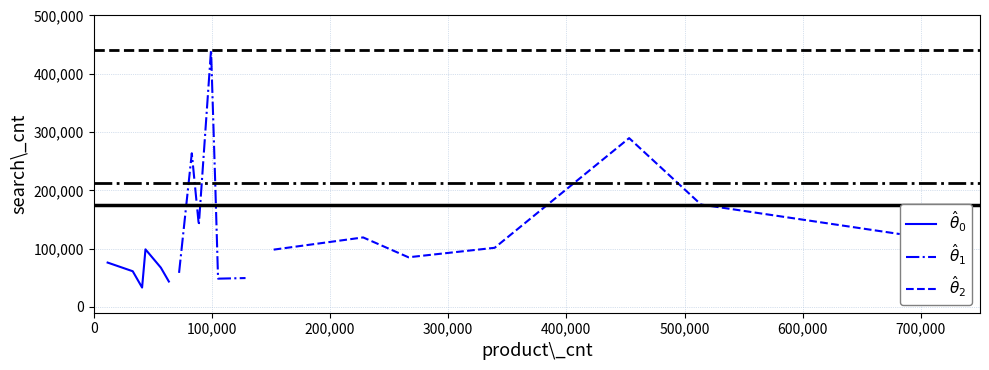

At how many categories does at least one series exceed 42694?

19